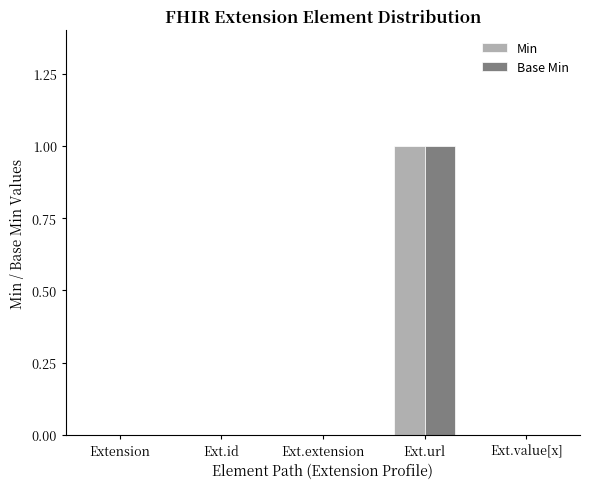

Count the Min values in the range 0 to 1.

5